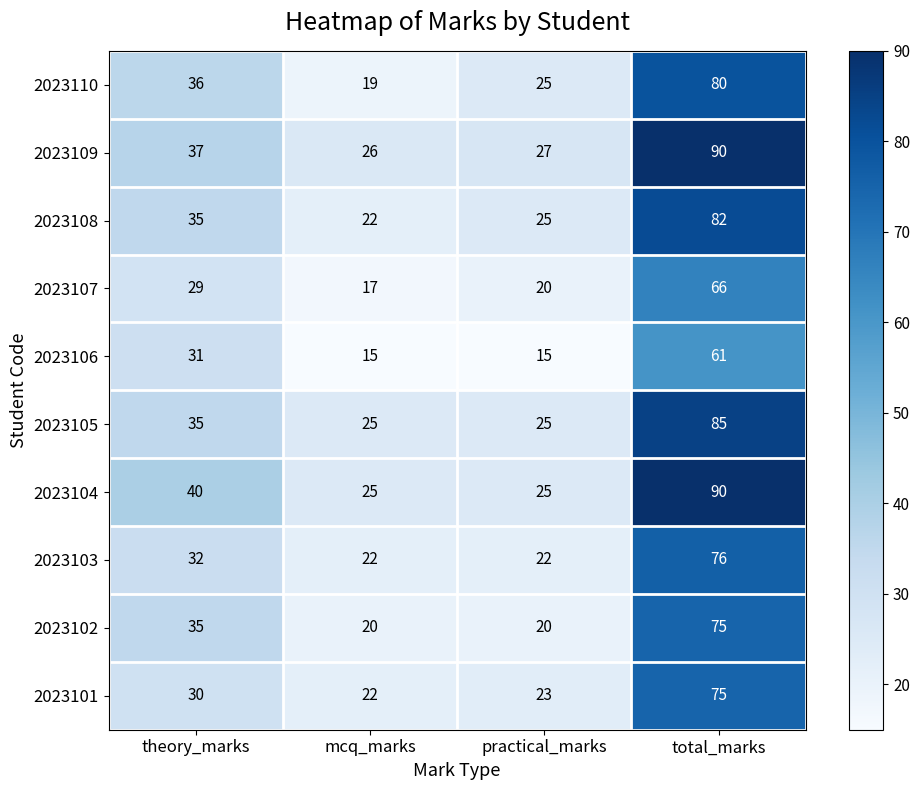

Where is 2023105 nearest to the value 55?

theory_marks